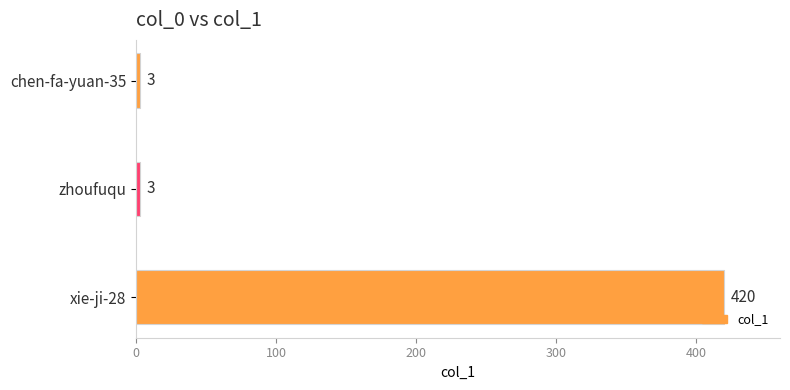

Is it true that the value at zhoufuqu is 3?

True